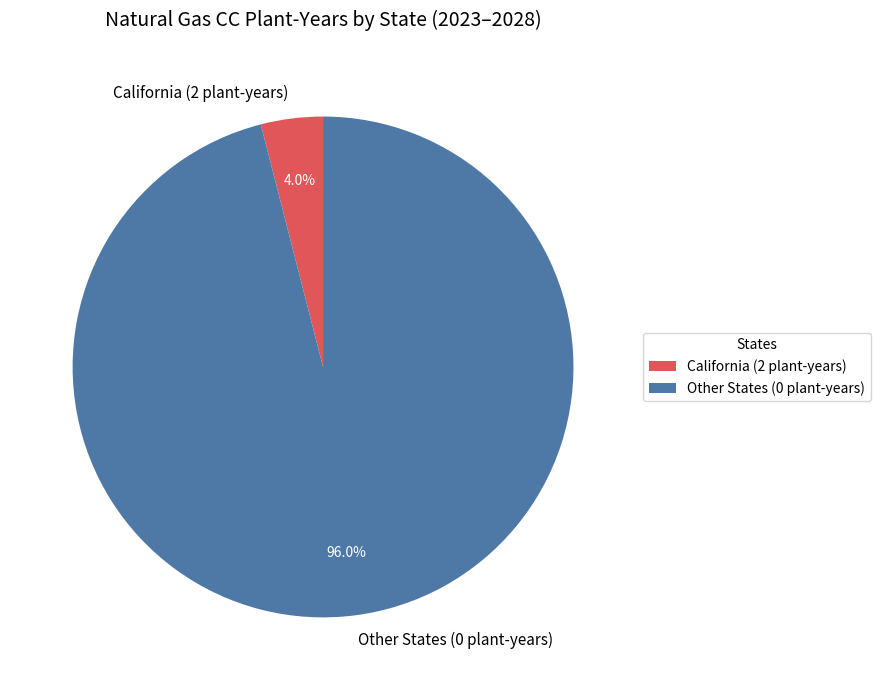

What percentage do California (2 plant-years) and Other States (0 plant-years) together represent?

100.0%